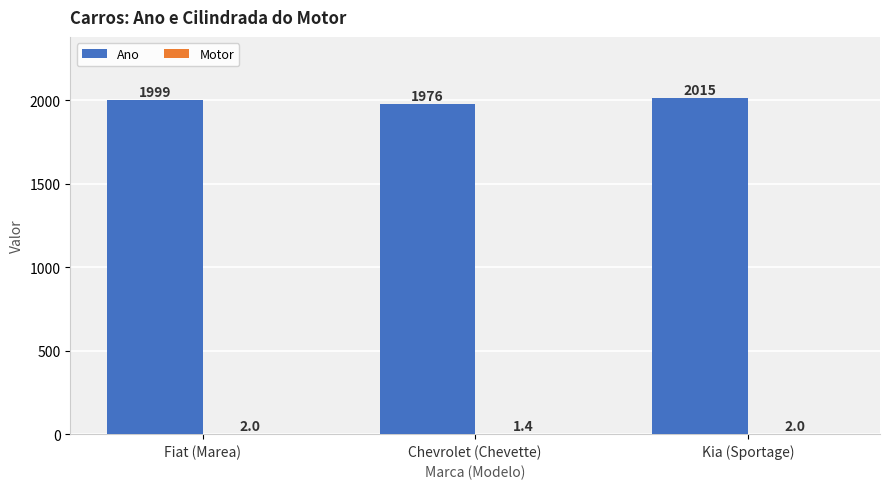

Which label corresponds to the largest value in the chart?

Kia (Sportage)